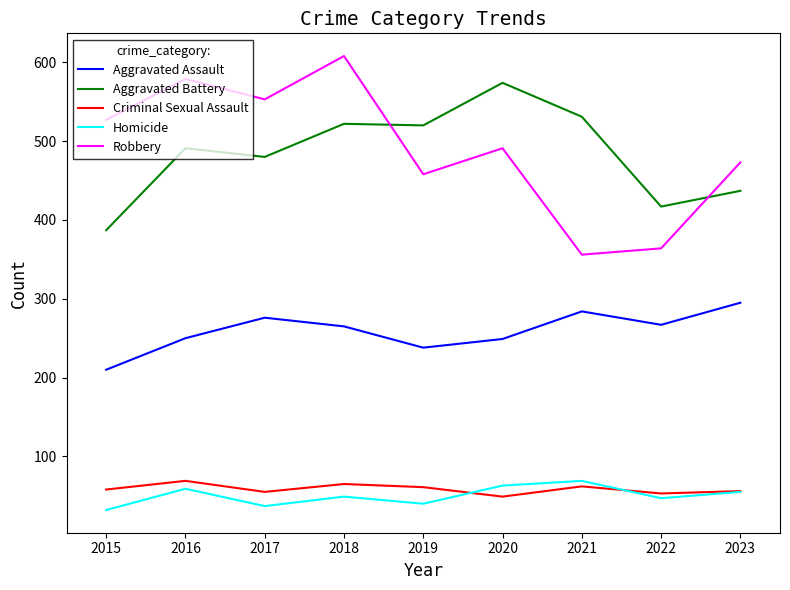

The Aggravated Battery series shows 491 at 2016. True or false?

True